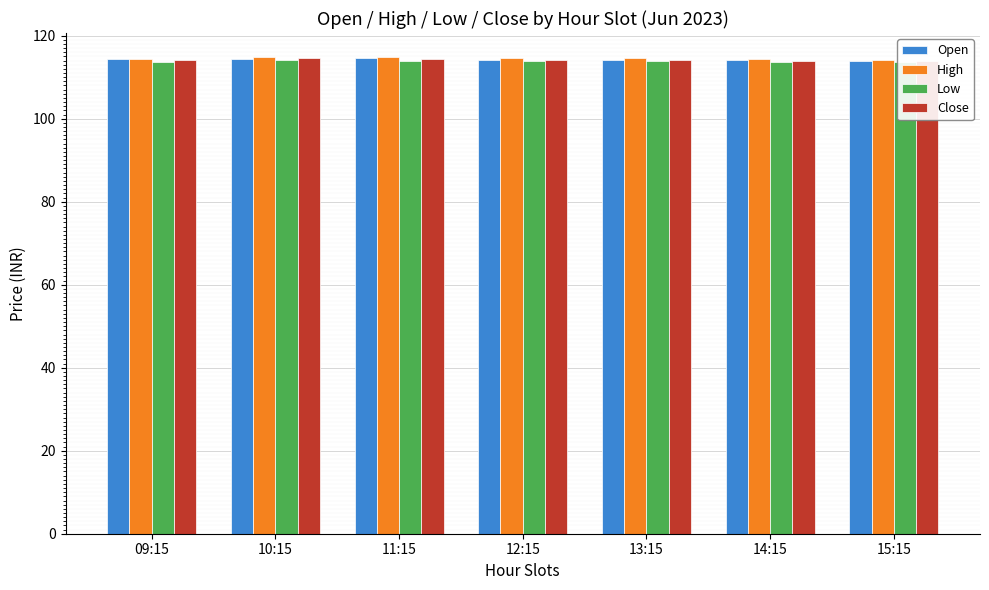

What is the lowest value of the Open series?

114.0